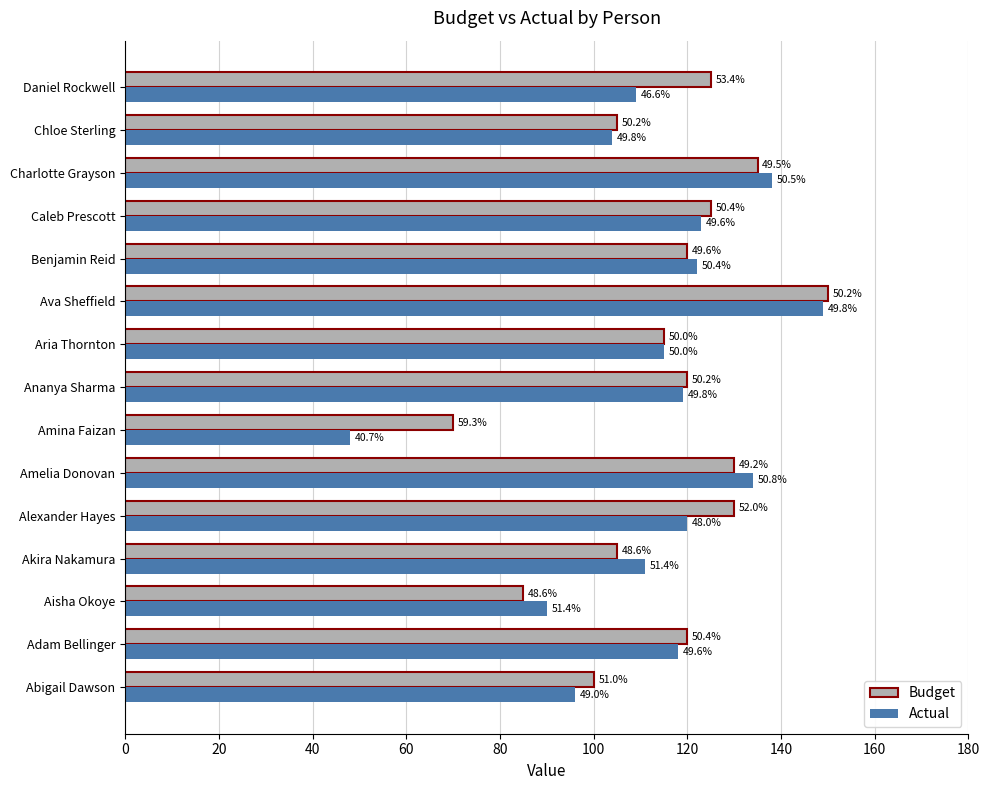

What is the difference between the second highest and minimum values in the Actual series?

90